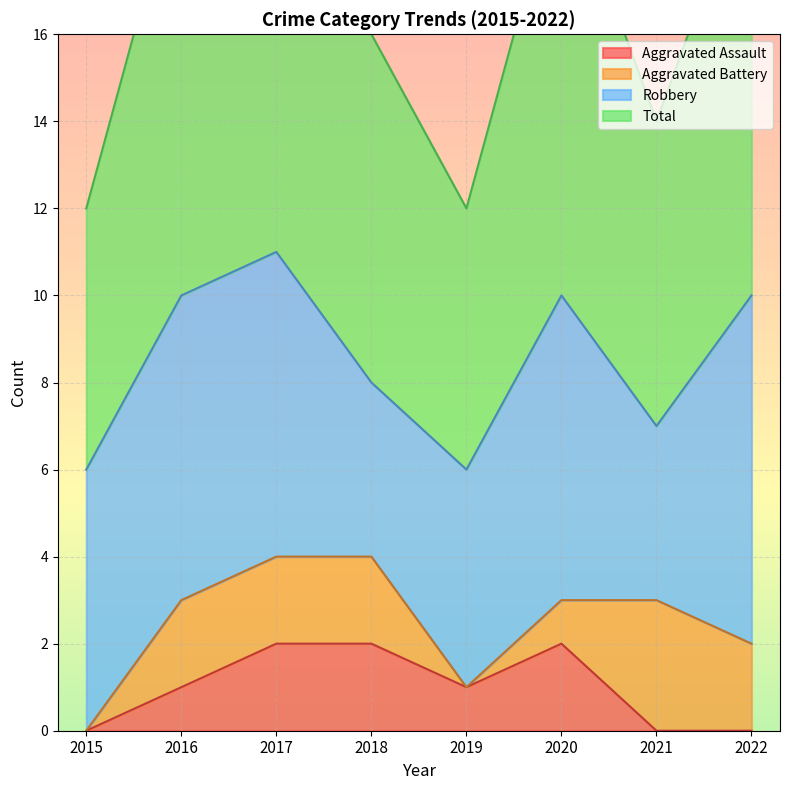

Is it true that Aggravated Assault equals -1 at 2015?

False